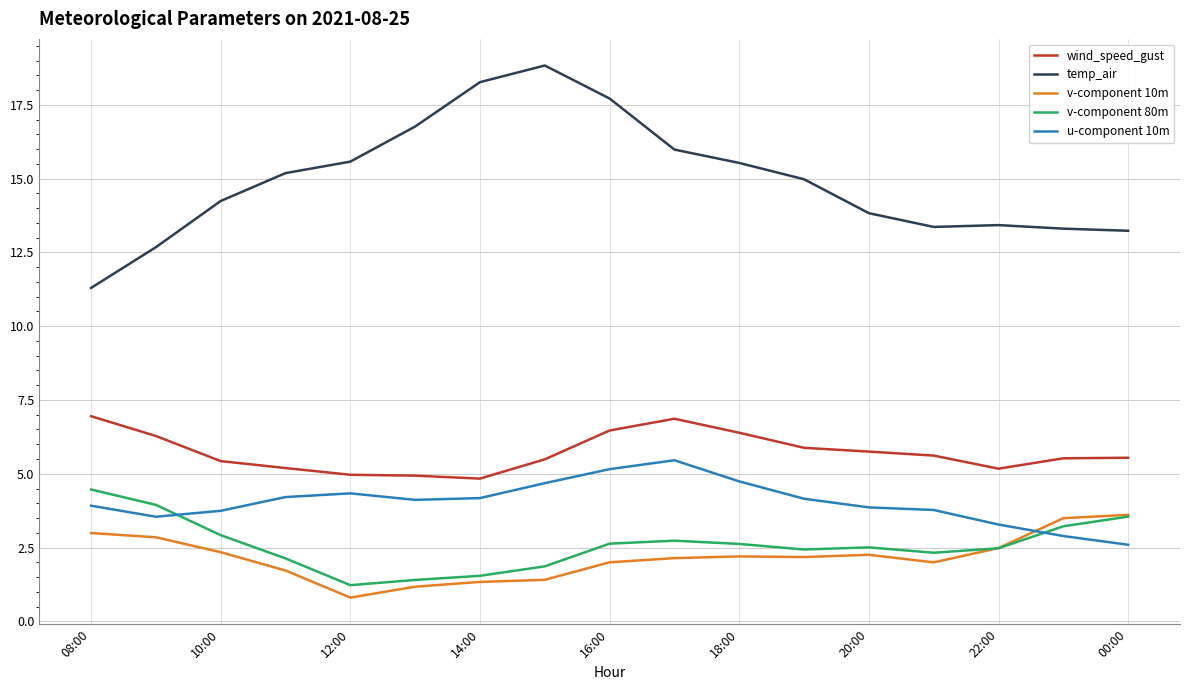

Which series has the largest total across all categories?

temp_air